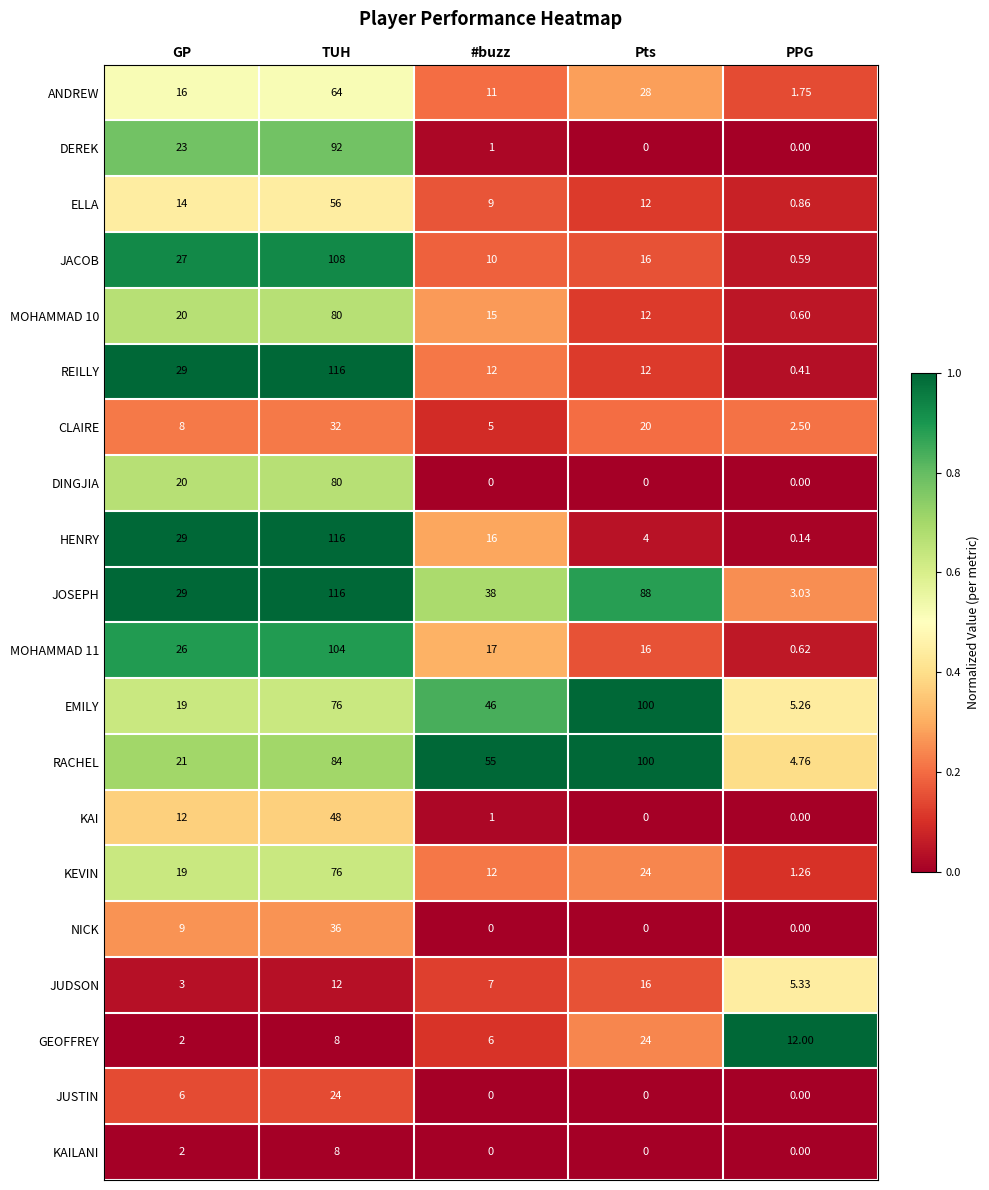

At which category is the sum across all series the highest?

TUH